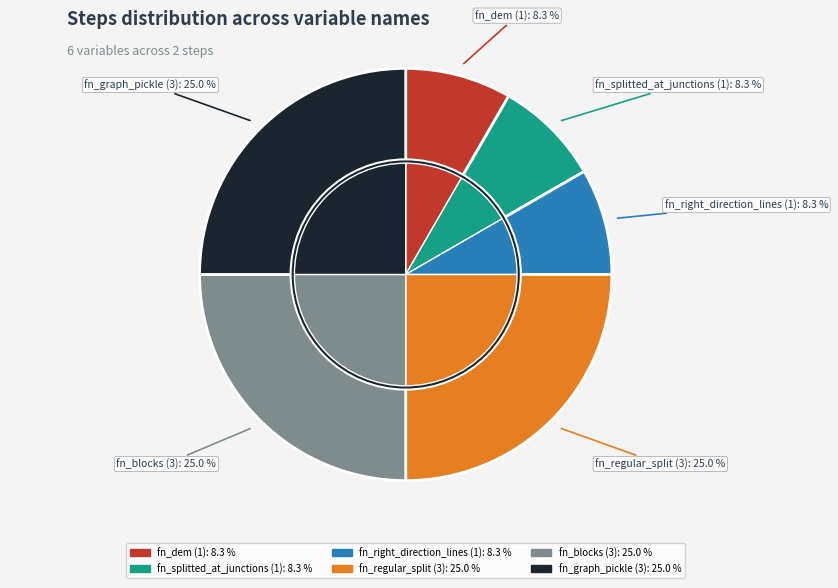

Combined, what portion of the pie is fn_right_direction_lines and fn_blocks?

33.3%